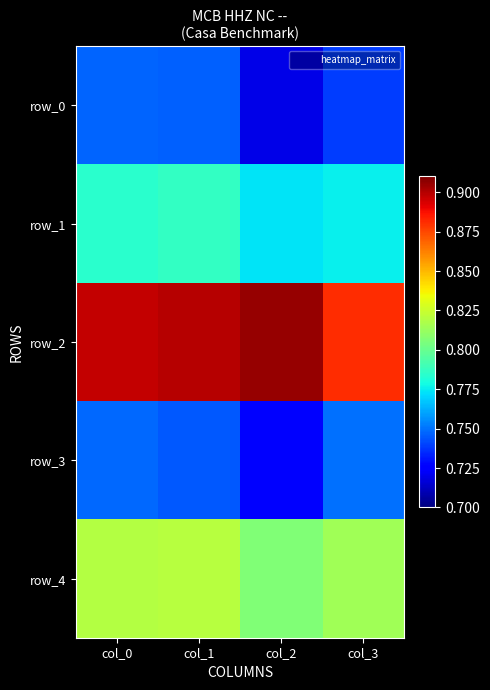

At which label does row_2 reach its minimum?

col_3